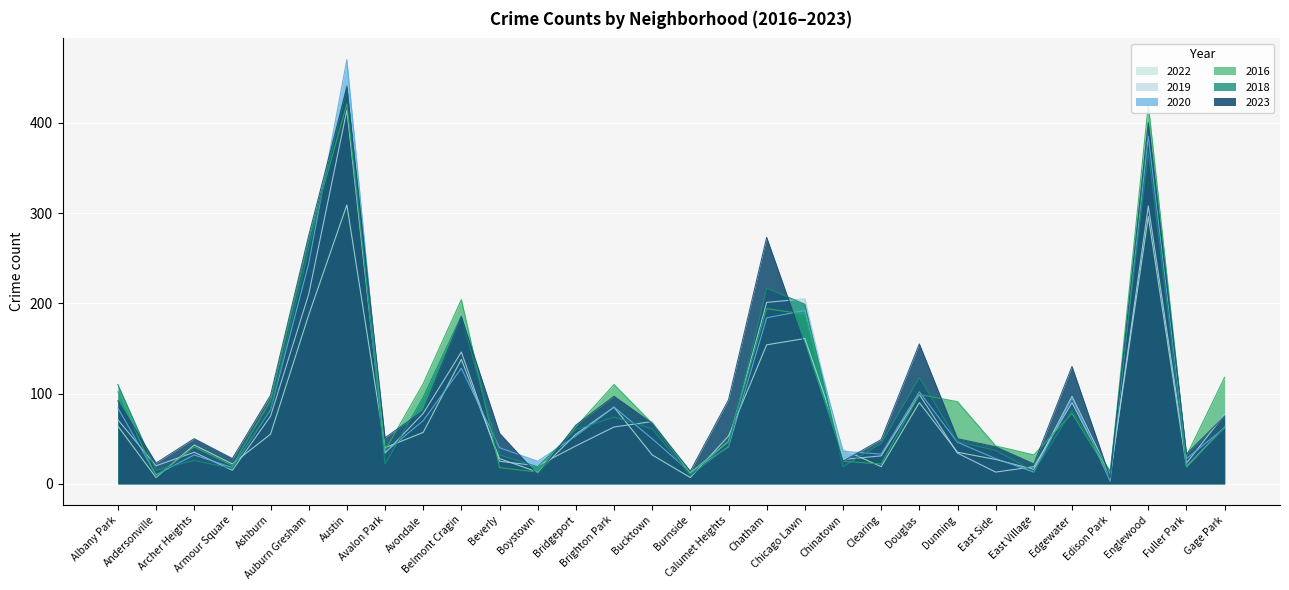

List the series in order of their peak value, highest first.

2020, 2018, 2023, 2016, 2019, 2022